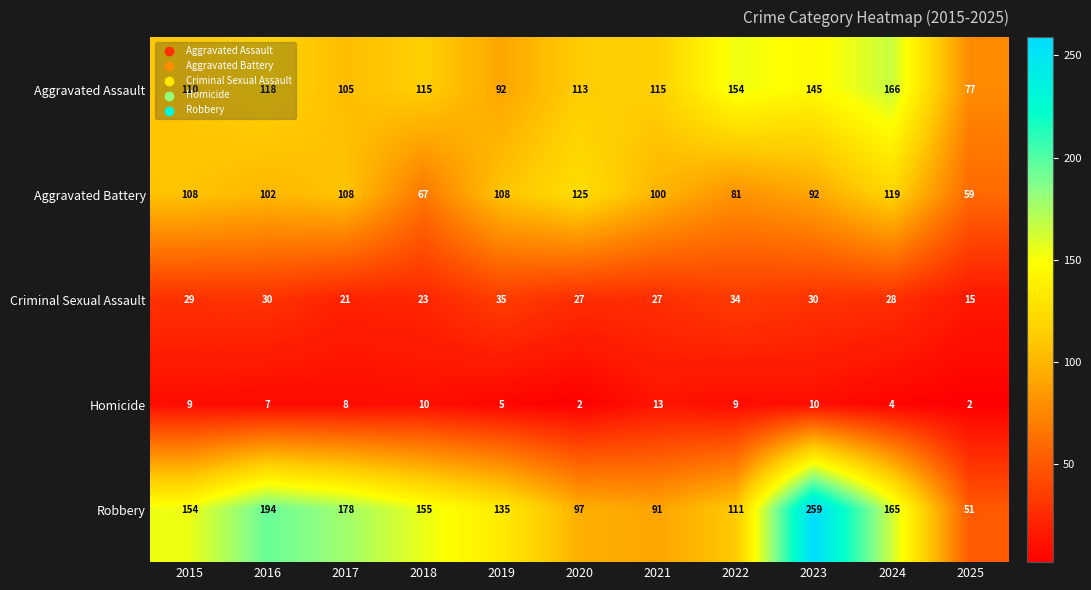

At how many categories does at least one series exceed 96?

10